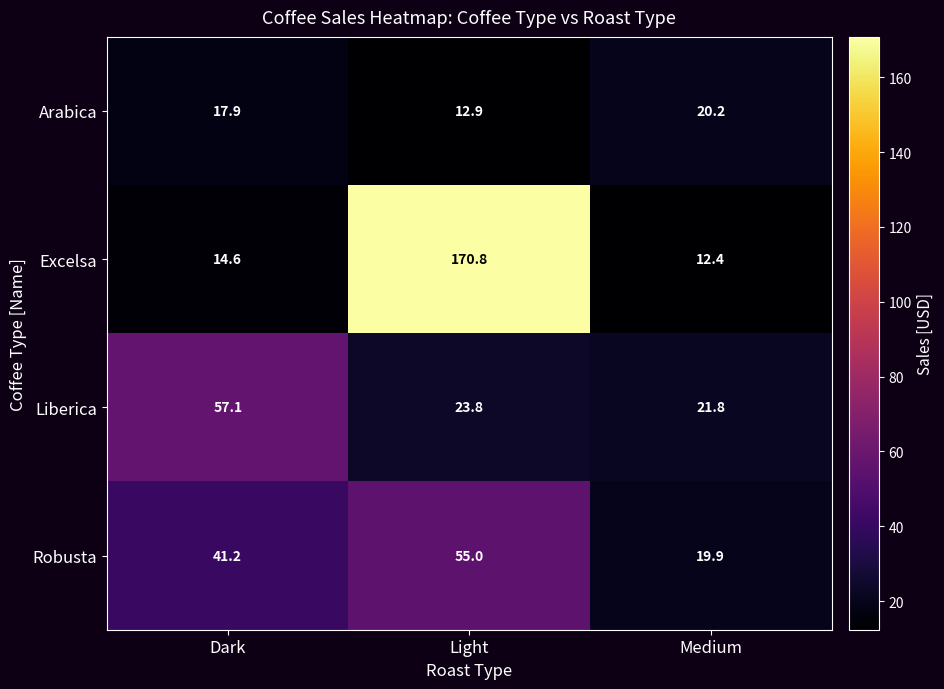

Reading right to left, list all the values displayed in this chart.

Arabica: 20.2	12.9	17.9
Excelsa: 12.4	170.8	14.6
Liberica: 21.8	23.8	57.1
Robusta: 19.9	55.0	41.2